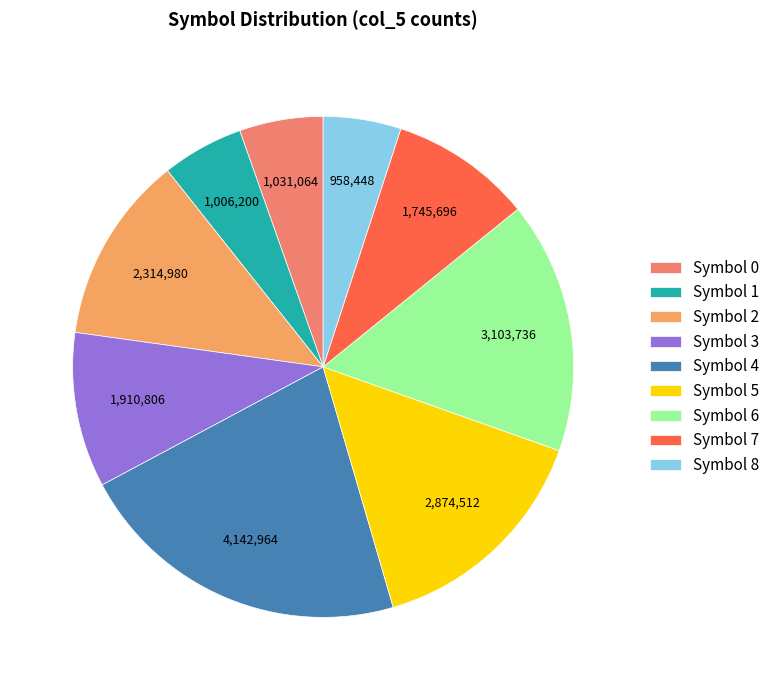

To the nearest percent, what portion does Symbol 3 represent?

10%